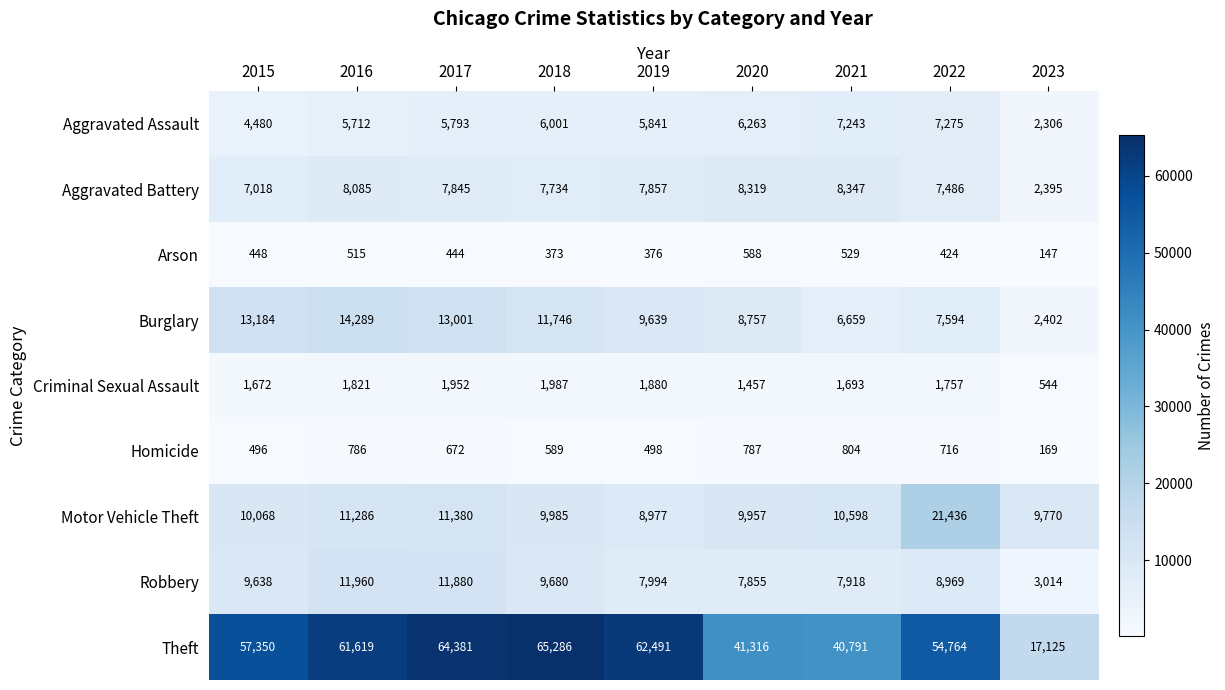

Between 2020 and 2021, which series saw the biggest shift?

Burglary